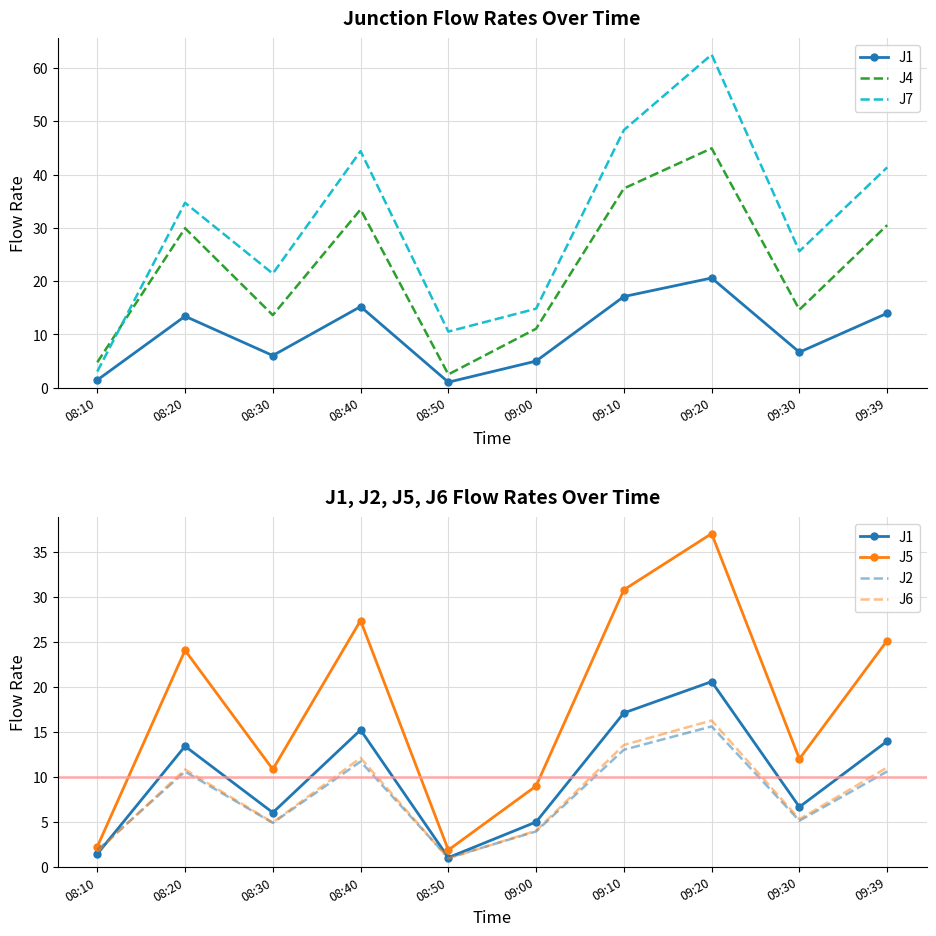

At which label does J4 first exceed 29?

08:20